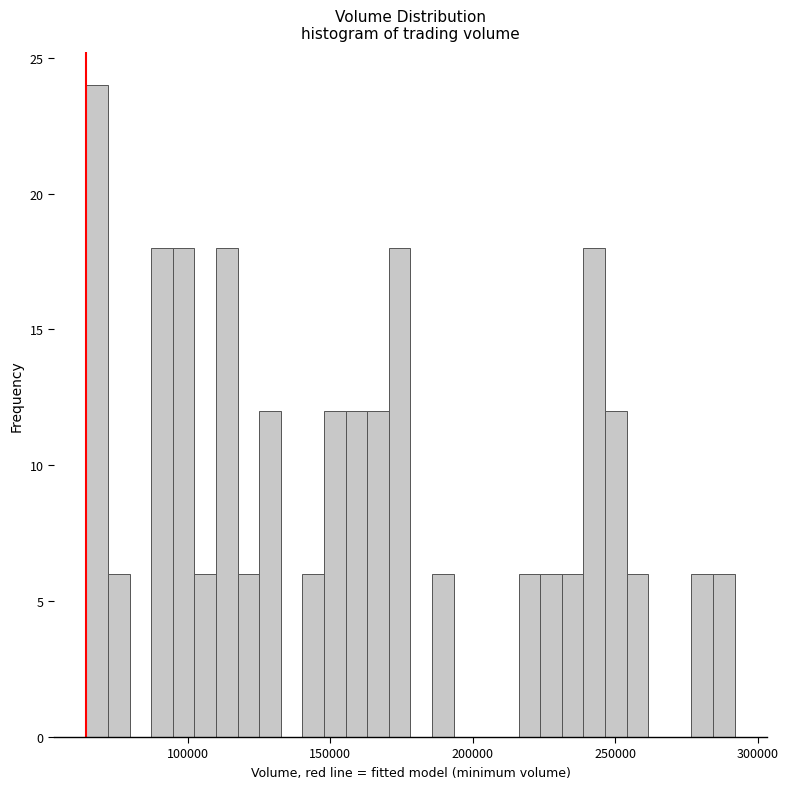

Read against the x-axis, roughly where is the centre of the tallest bar?

70000